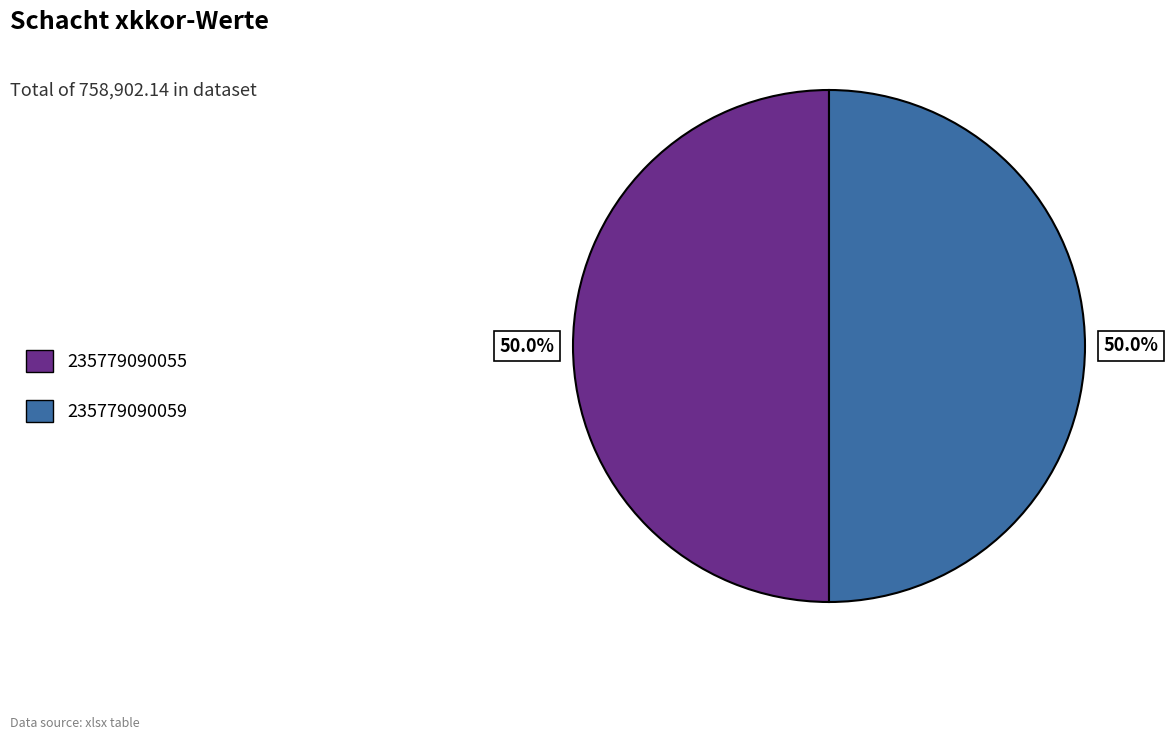

Is it true that 235779090055 is 50% of the pie?

True